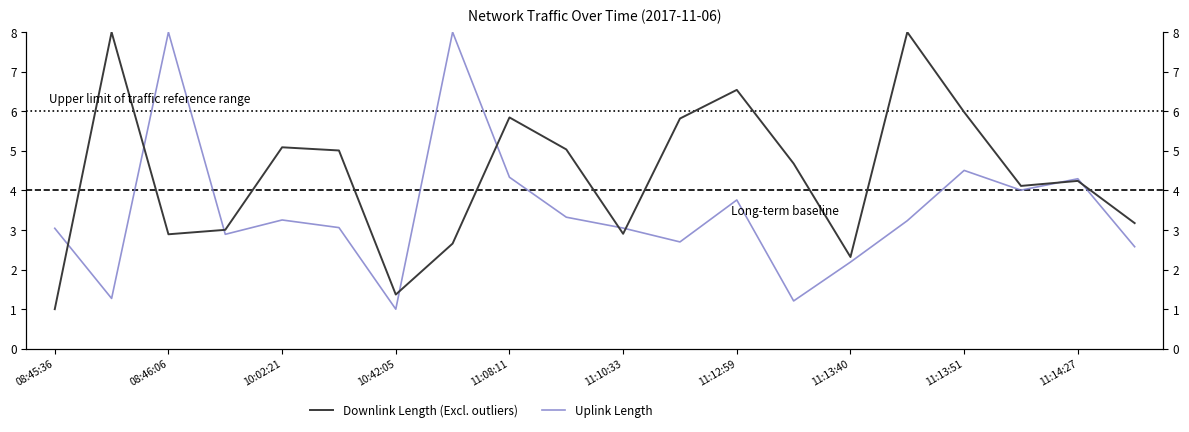

How many data points in Uplink Length are above 3?

13